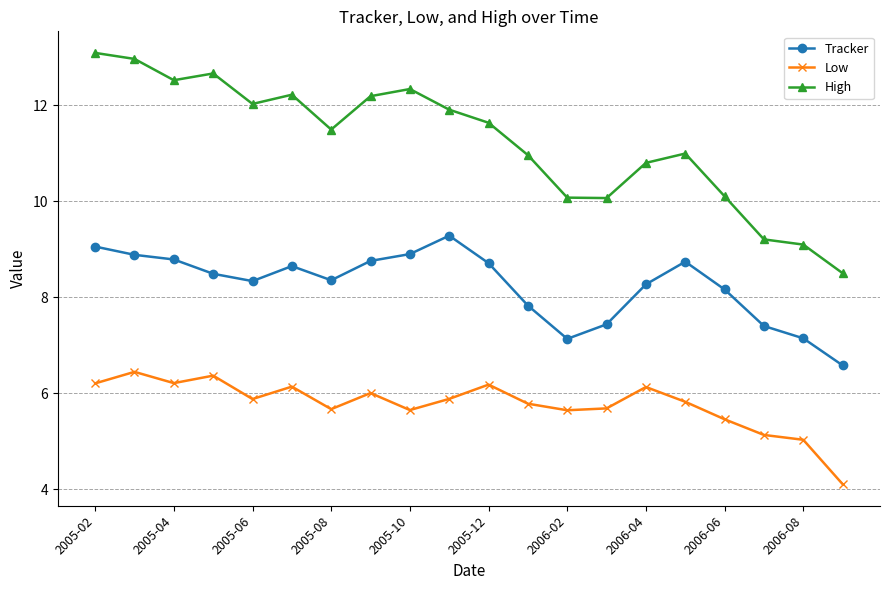

Which series has the largest total across all categories?

High